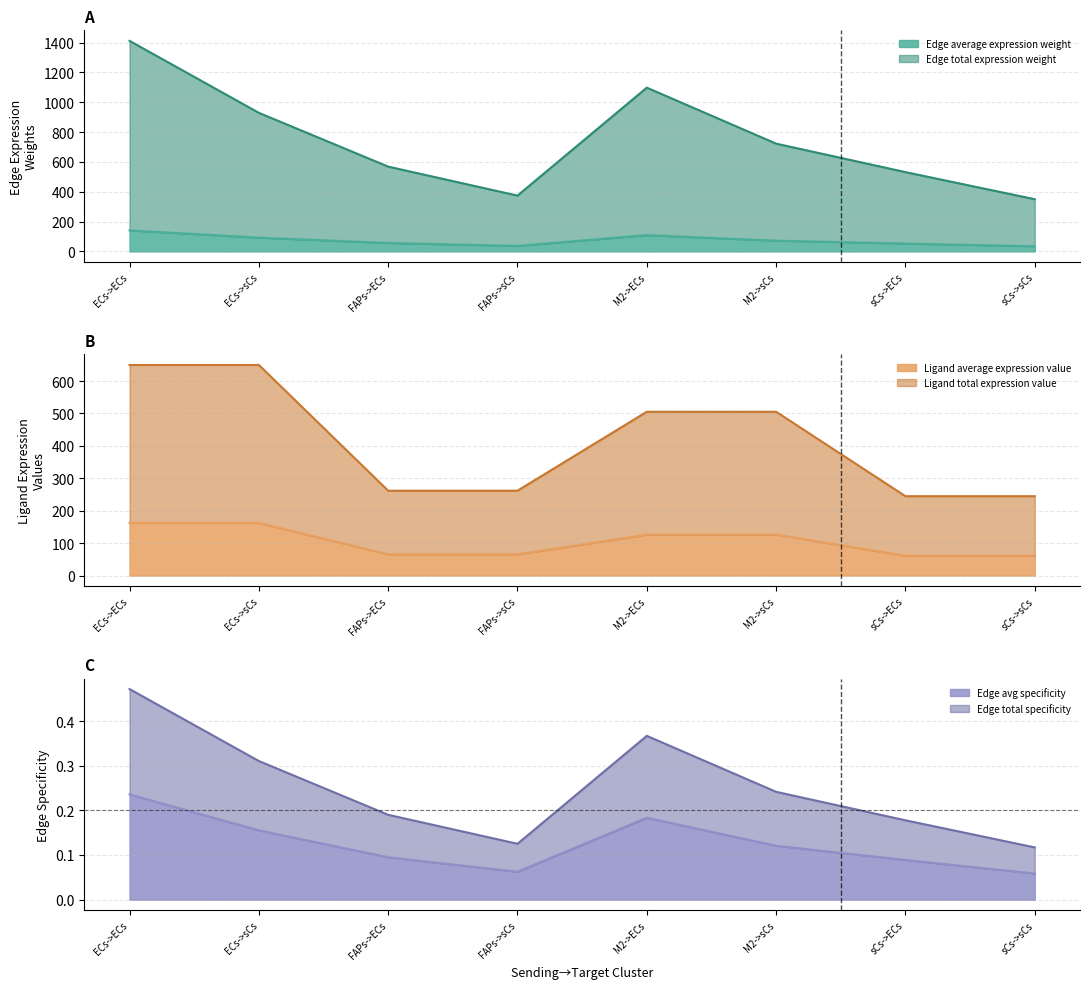

How many data points in Edge average expression weight are less than 72?

4